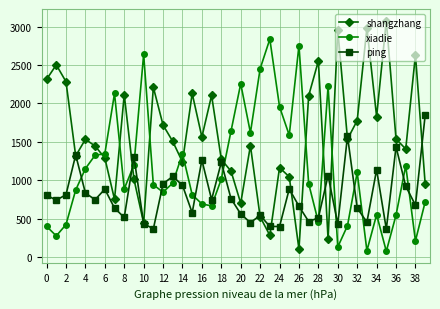

List the series in order of their overall mean, highest first.

shangzhang, xiadie, ping